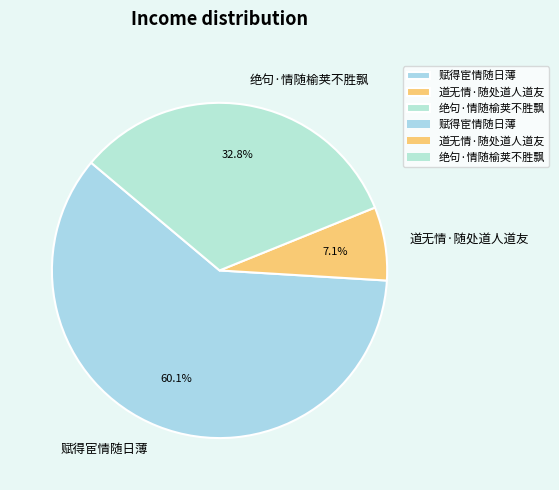

What is the largest slice in the pie chart?

赋得宦情随日薄